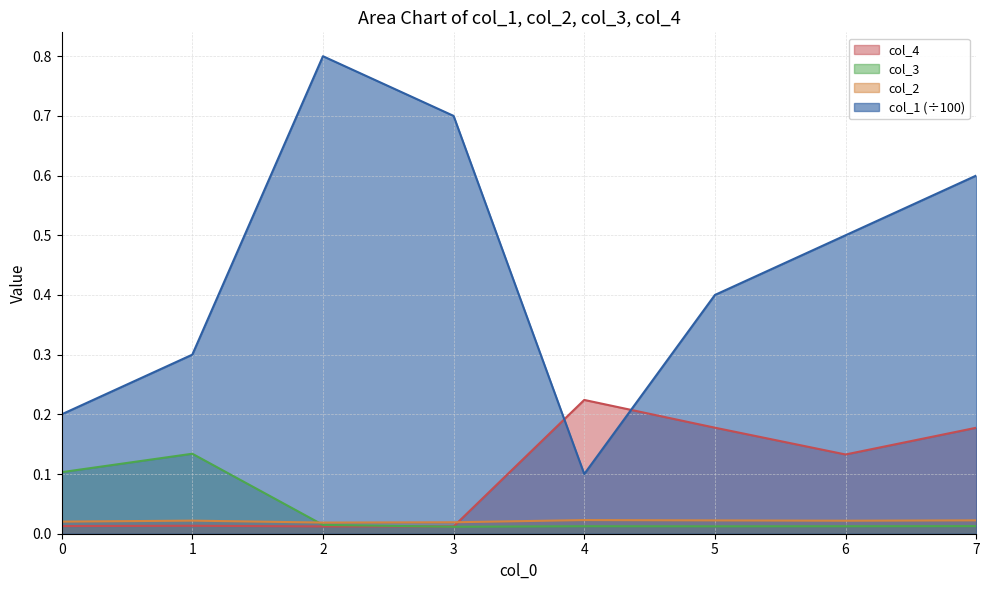

Reading right to left, what are all the values shown in this chart?

col_1: 0.6	0.5	0.4	0.1	0.7	0.8	0.3	0.2
col_2: 0.0	0.0	0.0	0.0	0.0	0.0	0.0	0.0
col_3: 0.0	0.0	0.0	0.0	0.0	0.0	0.1	0.1
col_4: 0.2	0.1	0.2	0.2	0.0	0.0	0.0	0.0